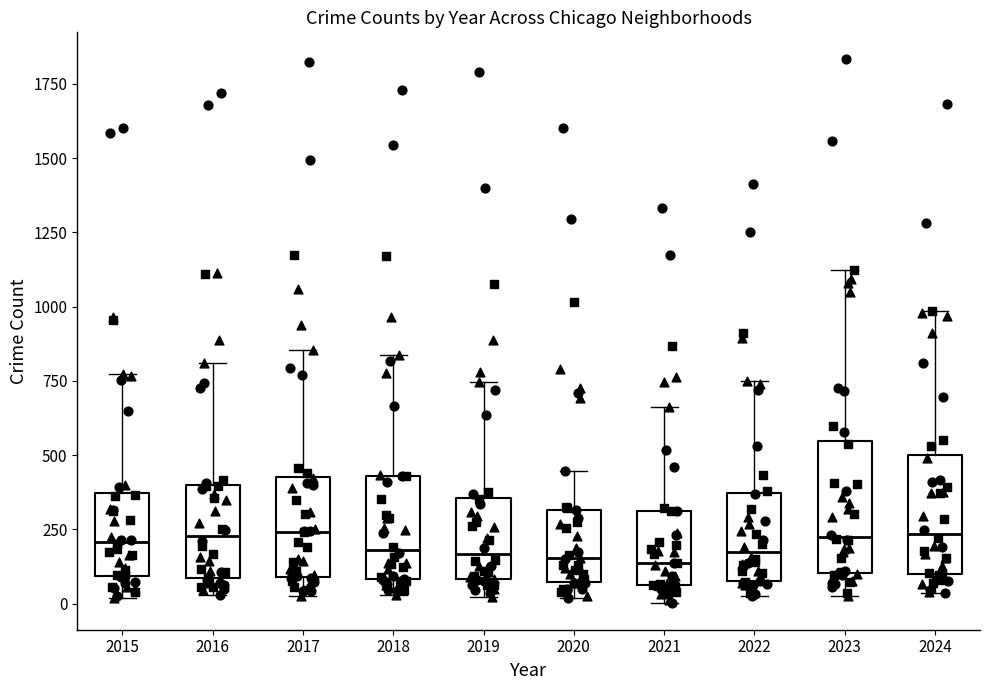

Where does the lower whisker of the box at x = 2021 end on the y-axis? The values are not printed on the chart, so give them approximately, as read against the axis.

0